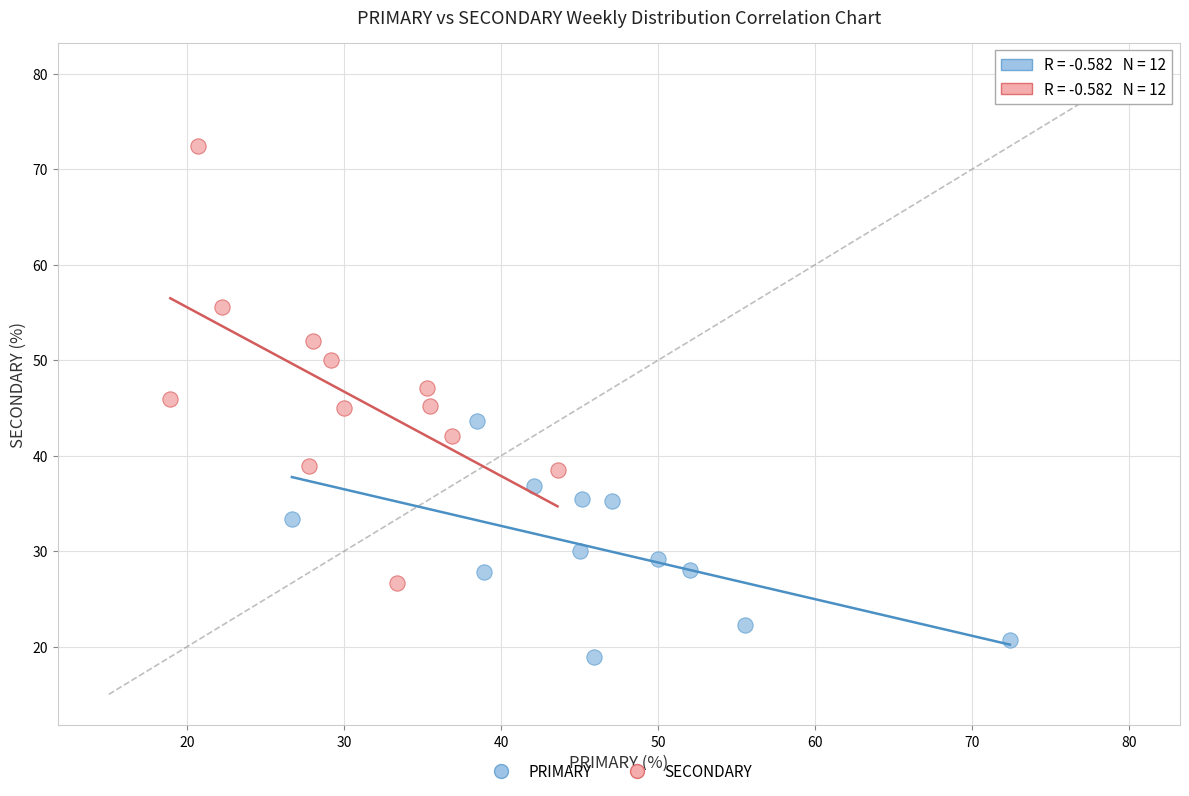

Which series reaches the maximum Y coordinate?

SECONDARY